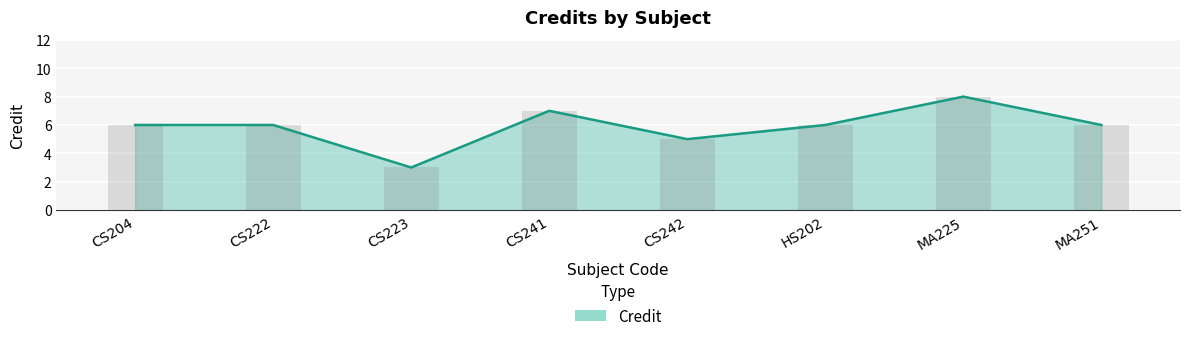

What is the approximate value at CS223?

3